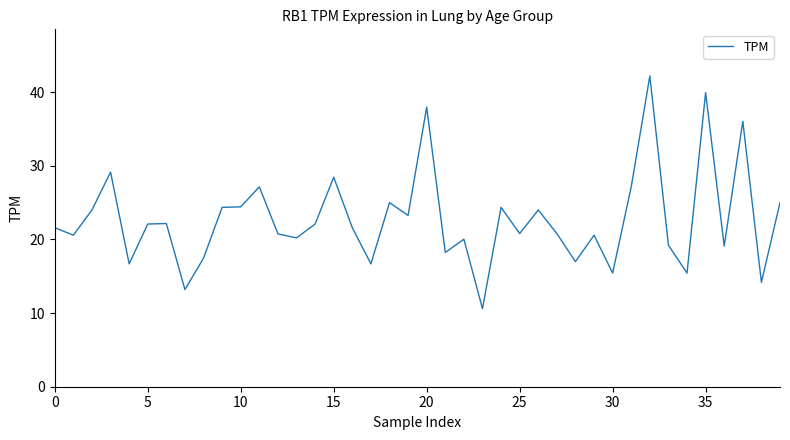

What is the greatest value displayed?

42.2